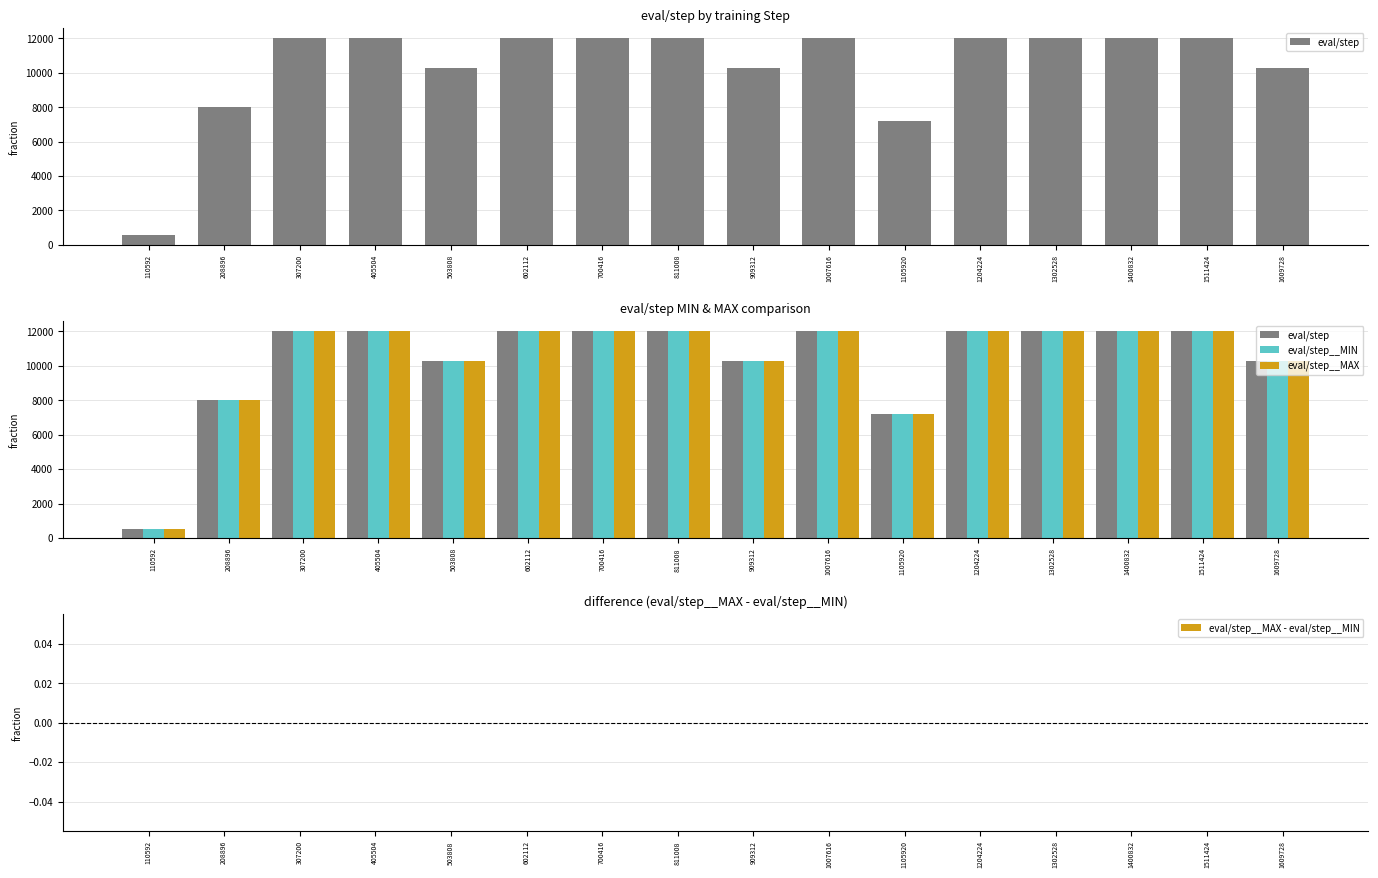

At which label is eval/step closest to 6272?

1105920